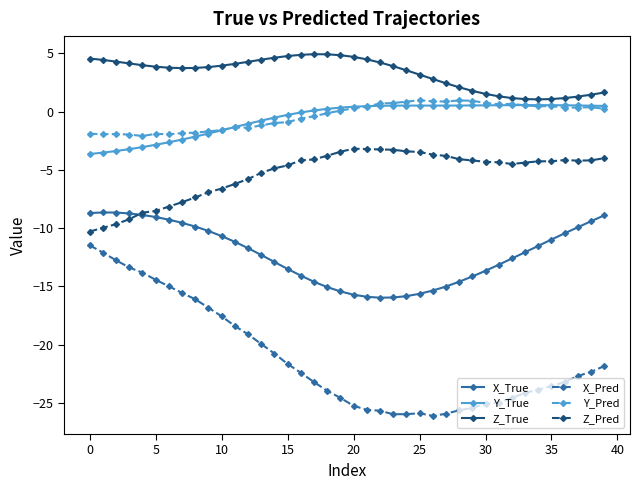

What is the minimum value for Y_True?

-3.6